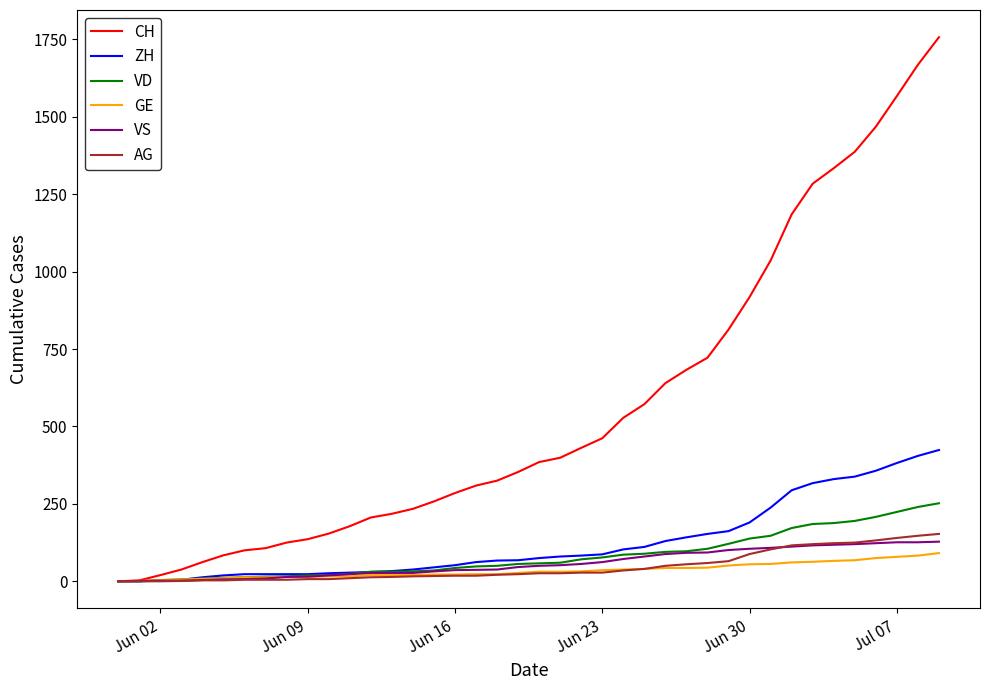

Count the number of data series in this chart.

6